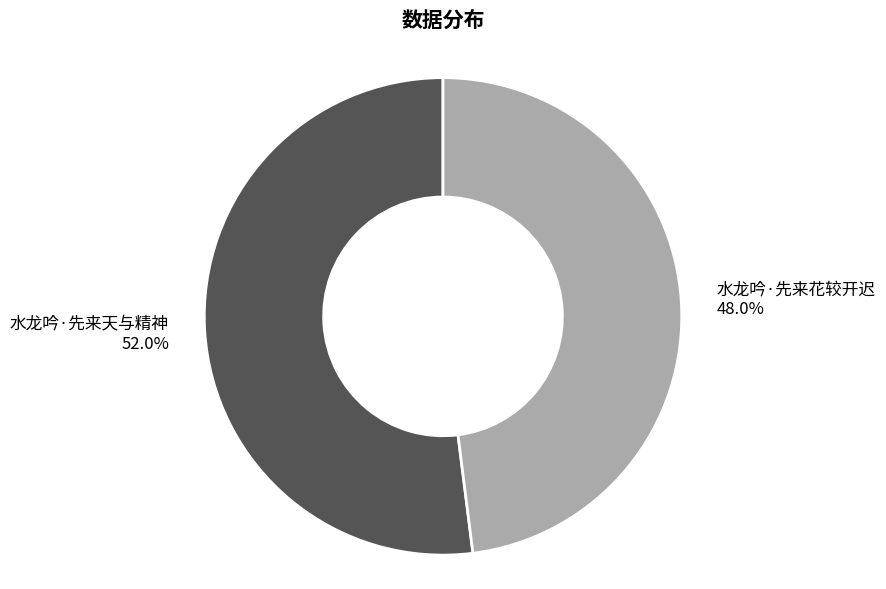

To the nearest percent, what is the combined percentage of 水龙吟·先来天与精神 and 水龙吟·先来花较开迟?

100%